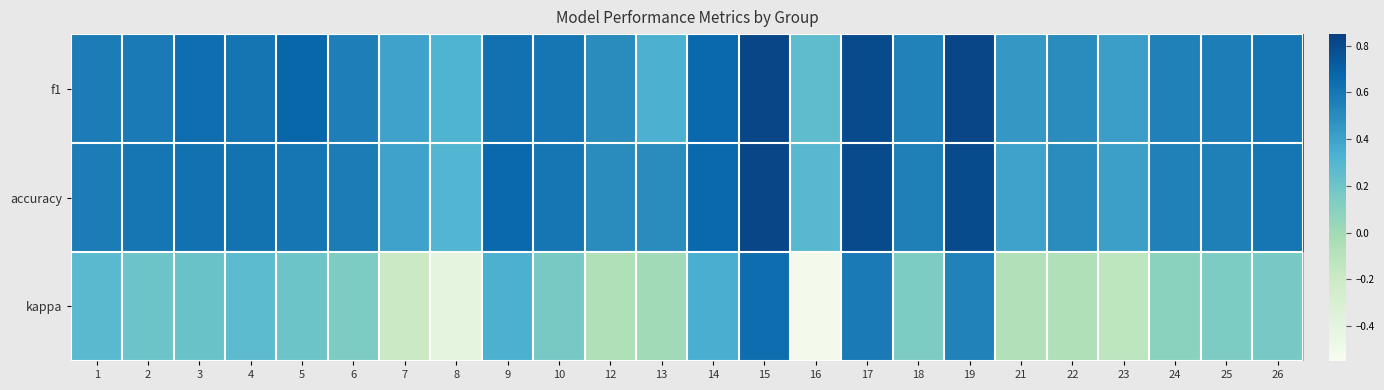

Which series has the largest total across all categories?

accuracy